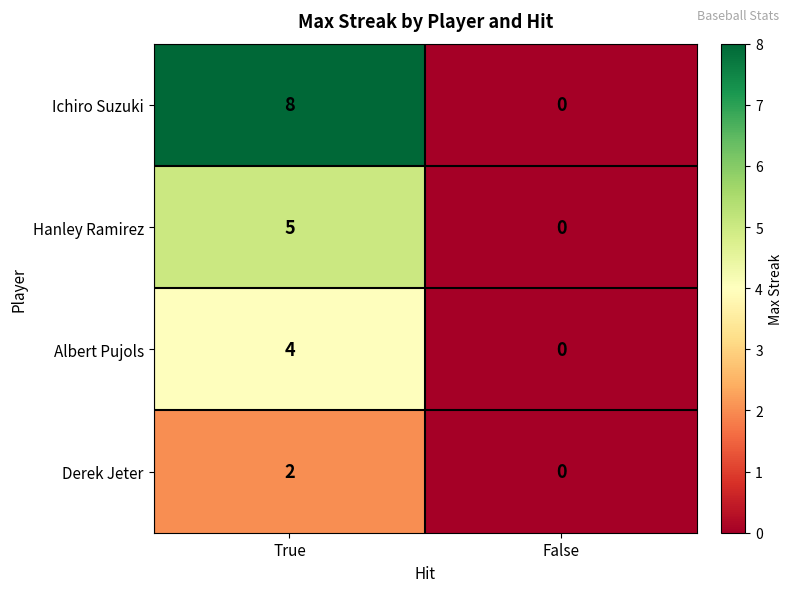

What is the difference between the Ichiro Suzuki values at False and True?

8